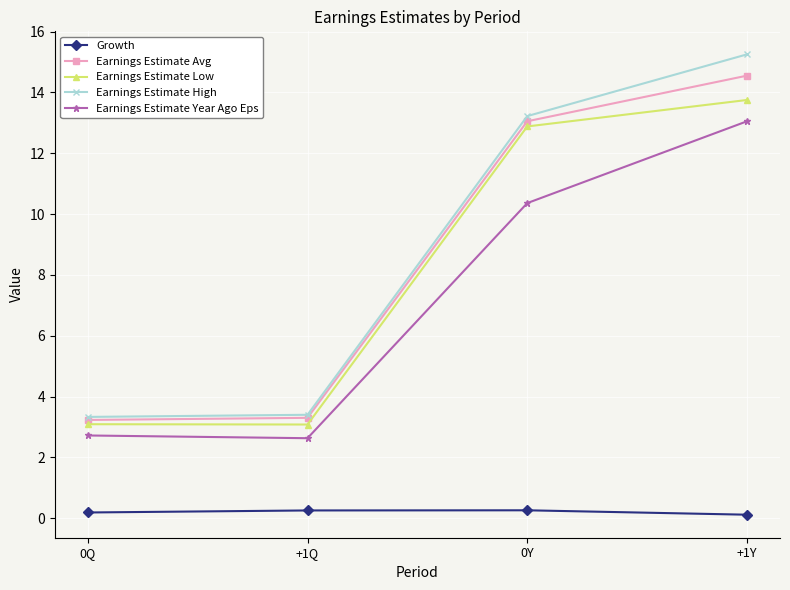

At how many categories does at least one series exceed 3?

4